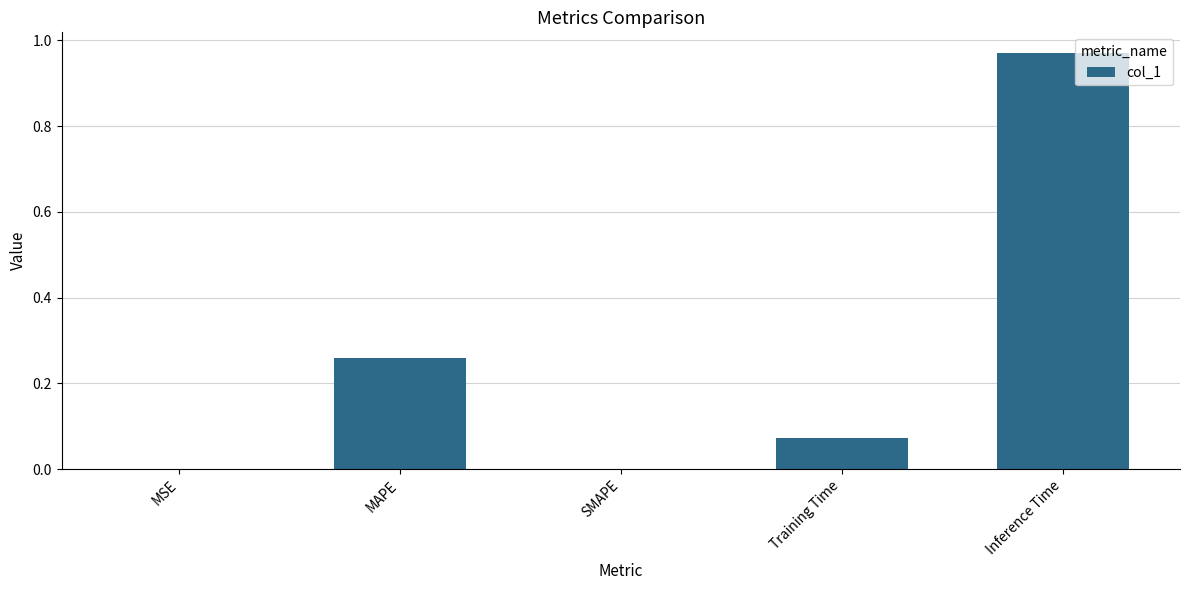

What is the sum of all values?

1.3